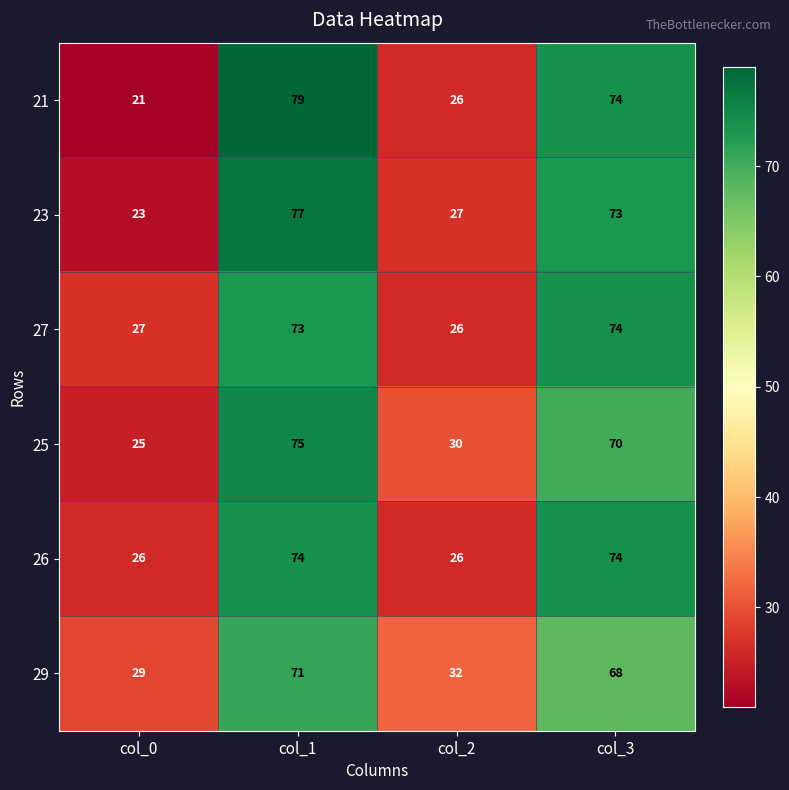

At which category does the chart reach its minimum across all series?

col_0